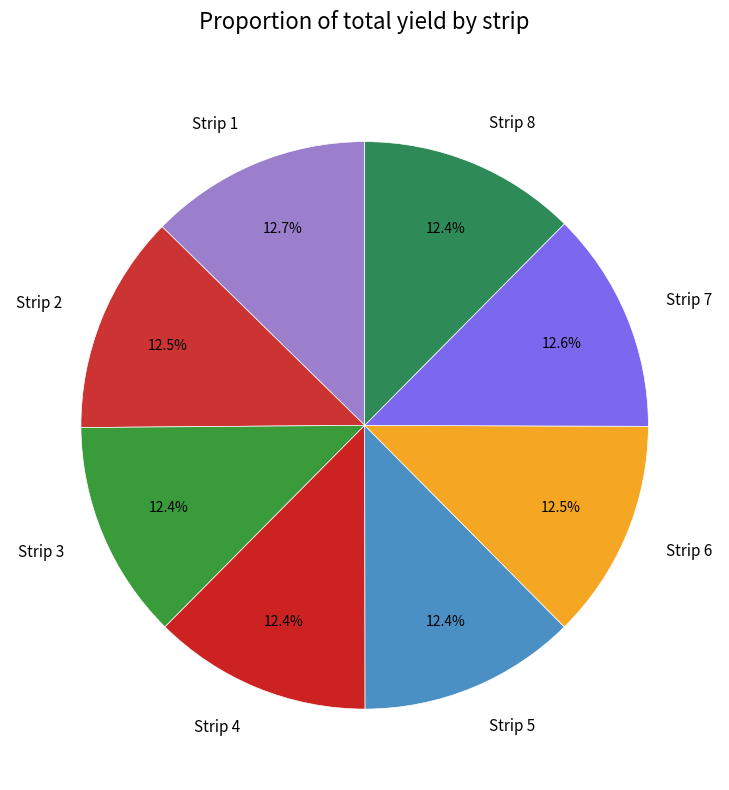

What is the ratio of the value at Strip 7 to the value at Strip 1?

1.0